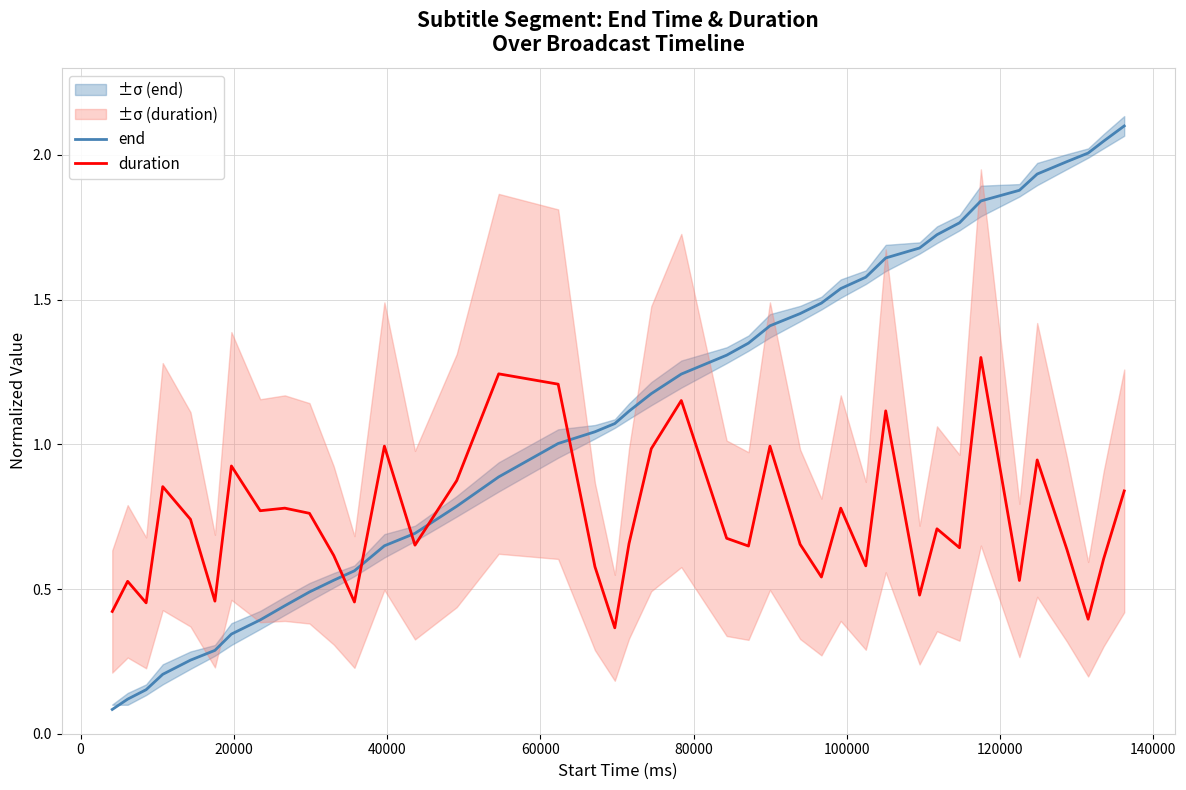

Count the number of data series in this chart.

2